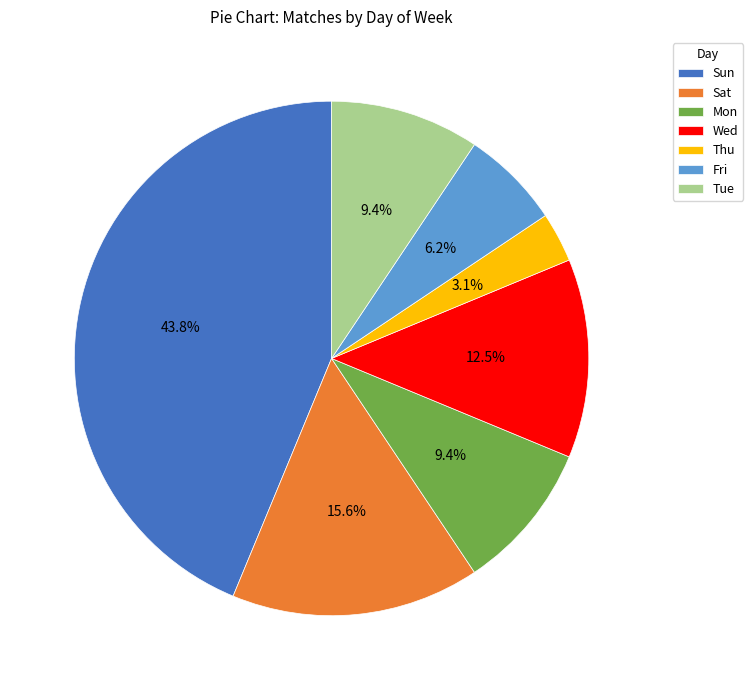

Count the number of slices in the pie.

7